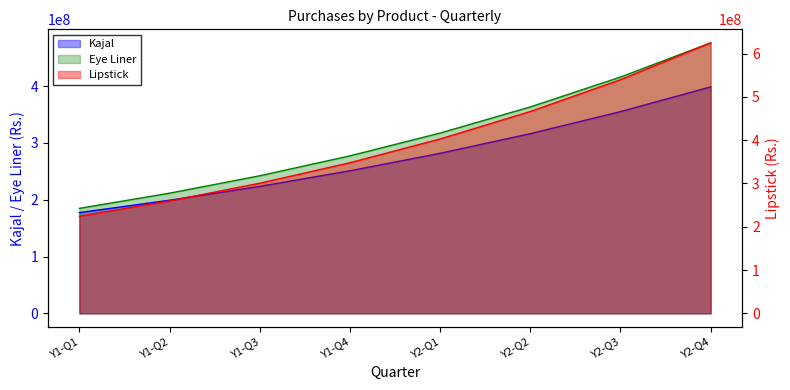

How many lines are shown in the chart?

3